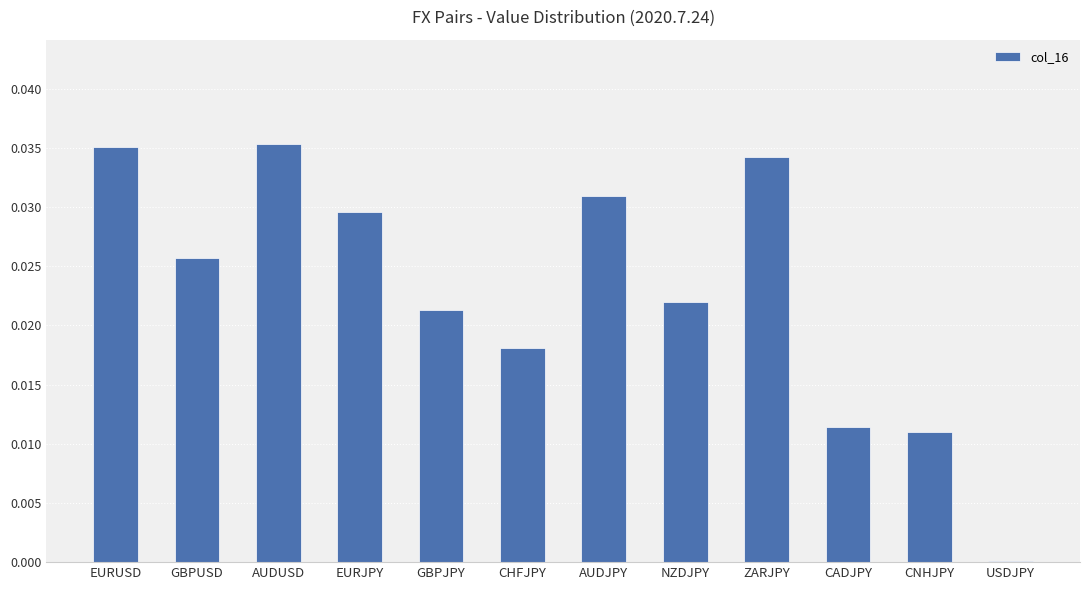

Between AUDUSD and AUDJPY, which is larger?

AUDUSD